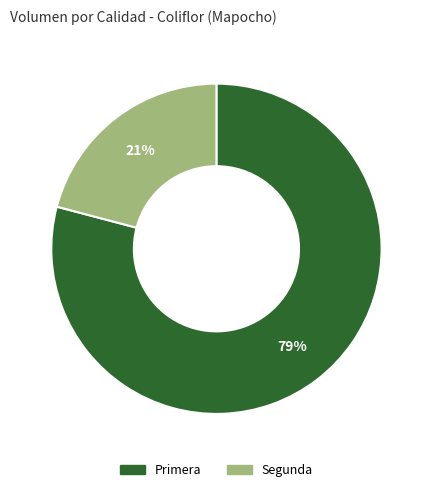

Is there any slice that represents more than half of the pie?

Yes